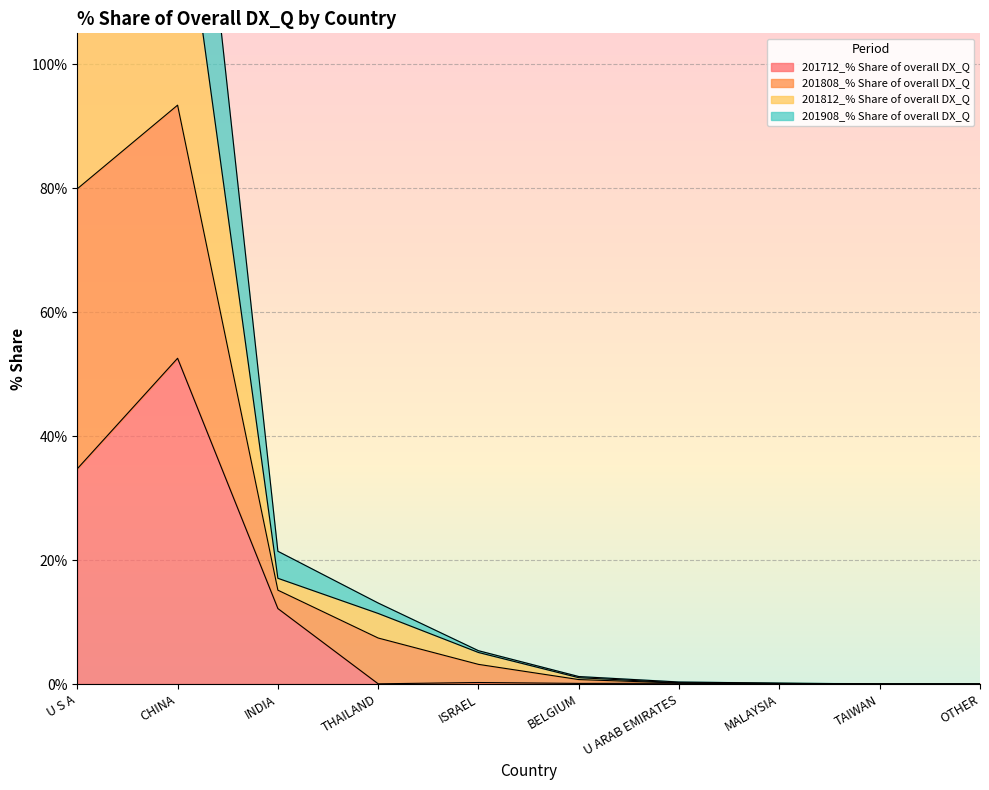

The 201712_% Share of overall DX_Q series shows 0.0 at TAIWAN. True or false?

True